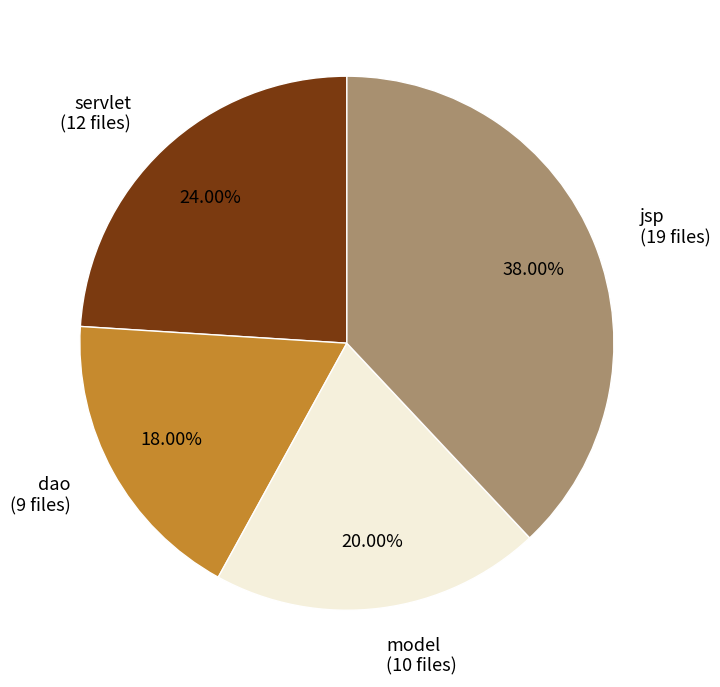

Between jsp (19 files) and servlet (12 files), which is larger?

jsp (19 files)